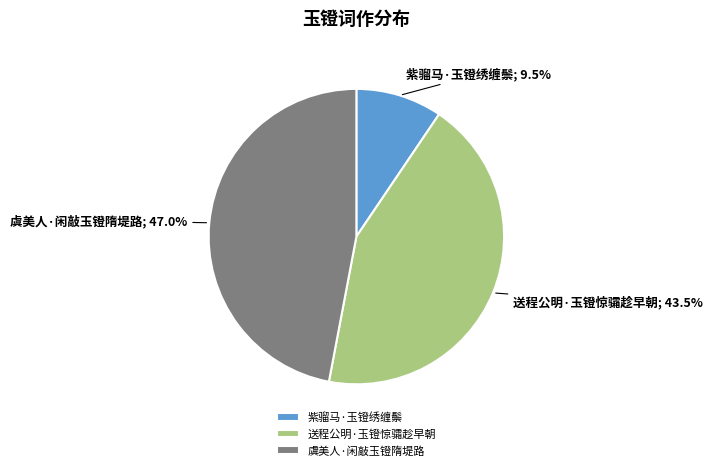

Which has a higher value, 虞美人·闲敲玉镫隋堤路 or 送程公明·玉镫惊骦趁早朝?

虞美人·闲敲玉镫隋堤路